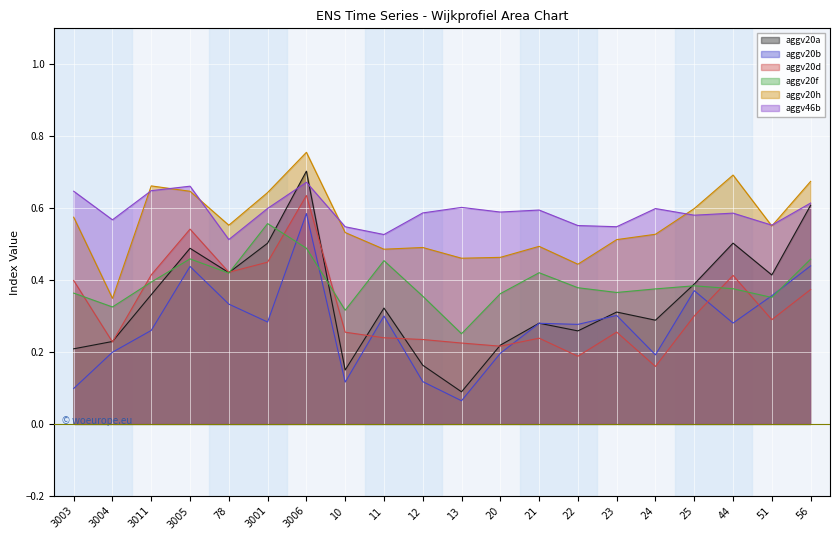

True or false: aggv46b and aggv20d intersect in this chart.

False